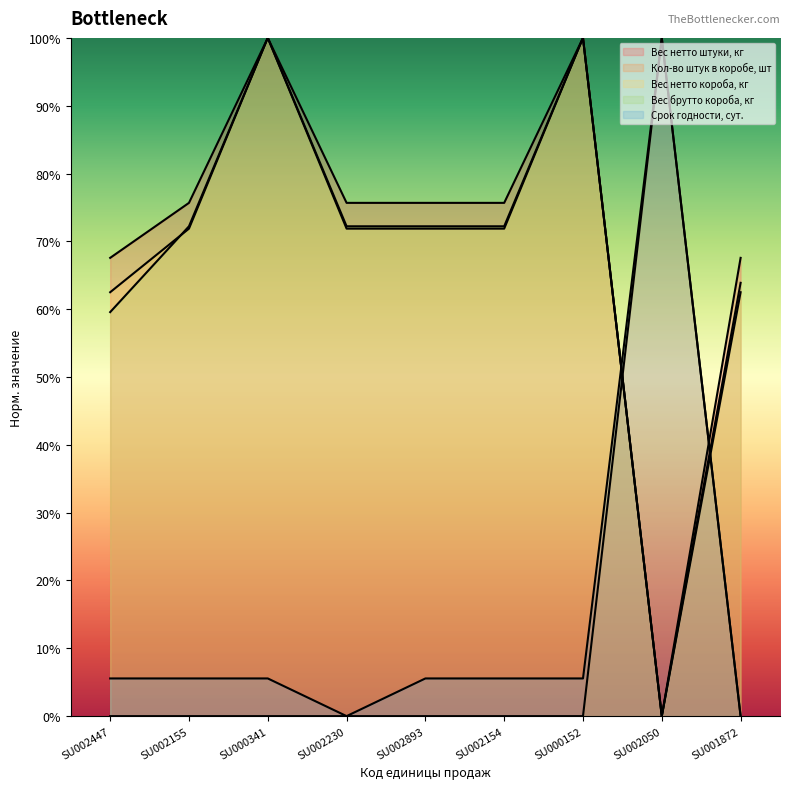

At which category does Вес нетто штуки, кг reach its first local valley?

SU002050